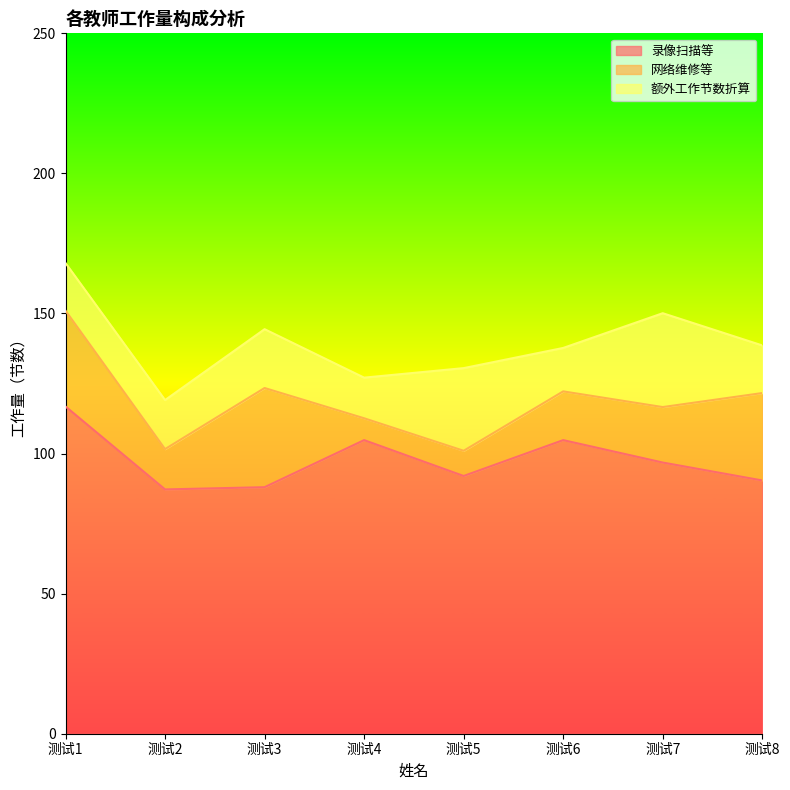

At which category is the sum across all series the highest?

测试1